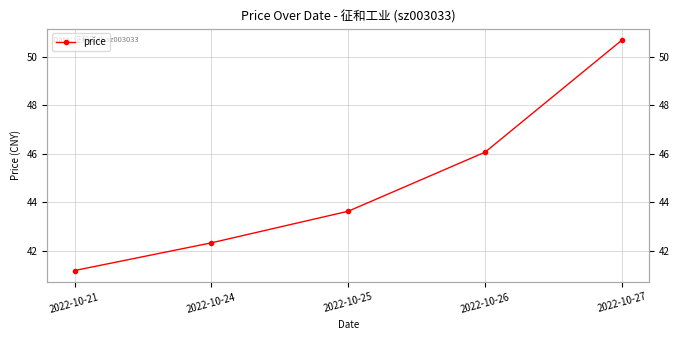

Read the value at 2022-10-25.

43.6